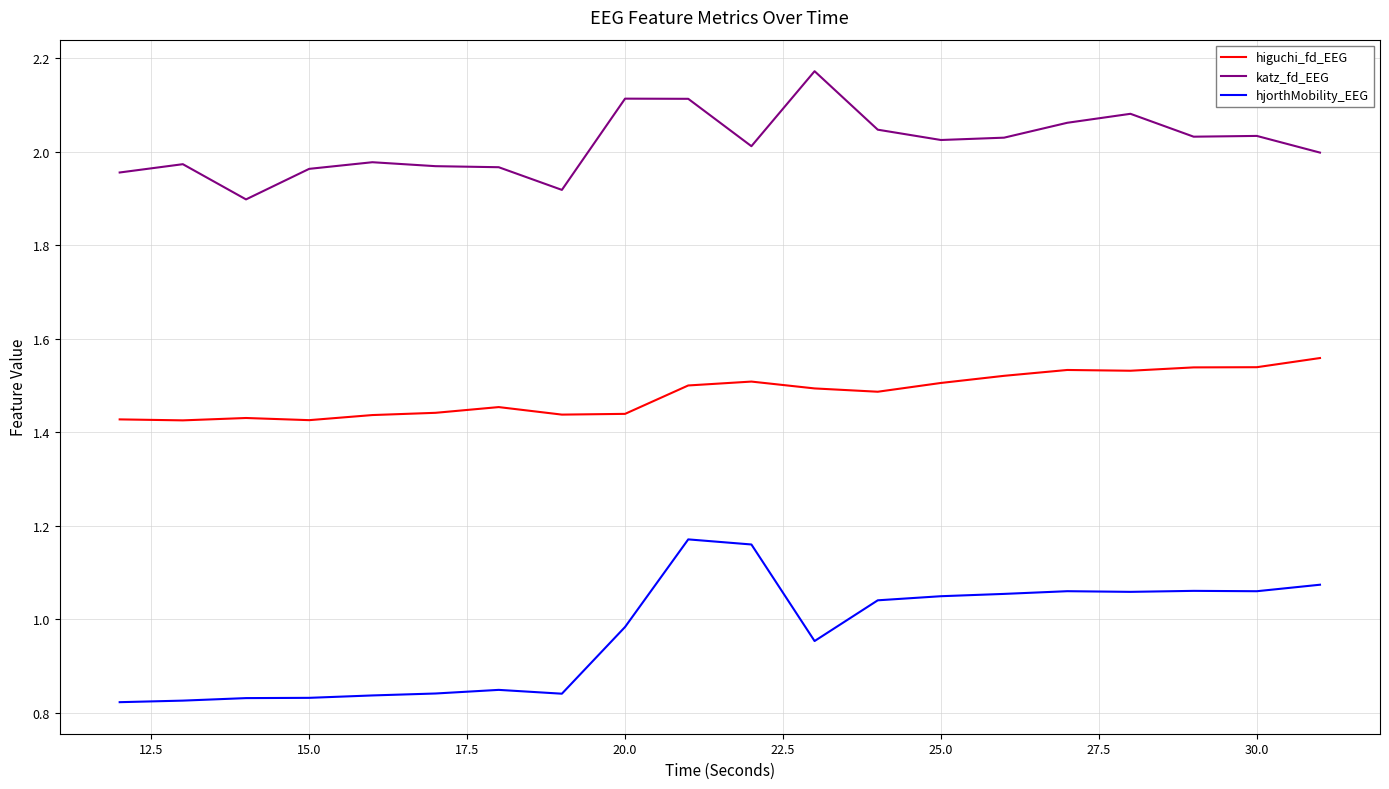

Which series has the widest spread of values?

hjorthMobility_EEG